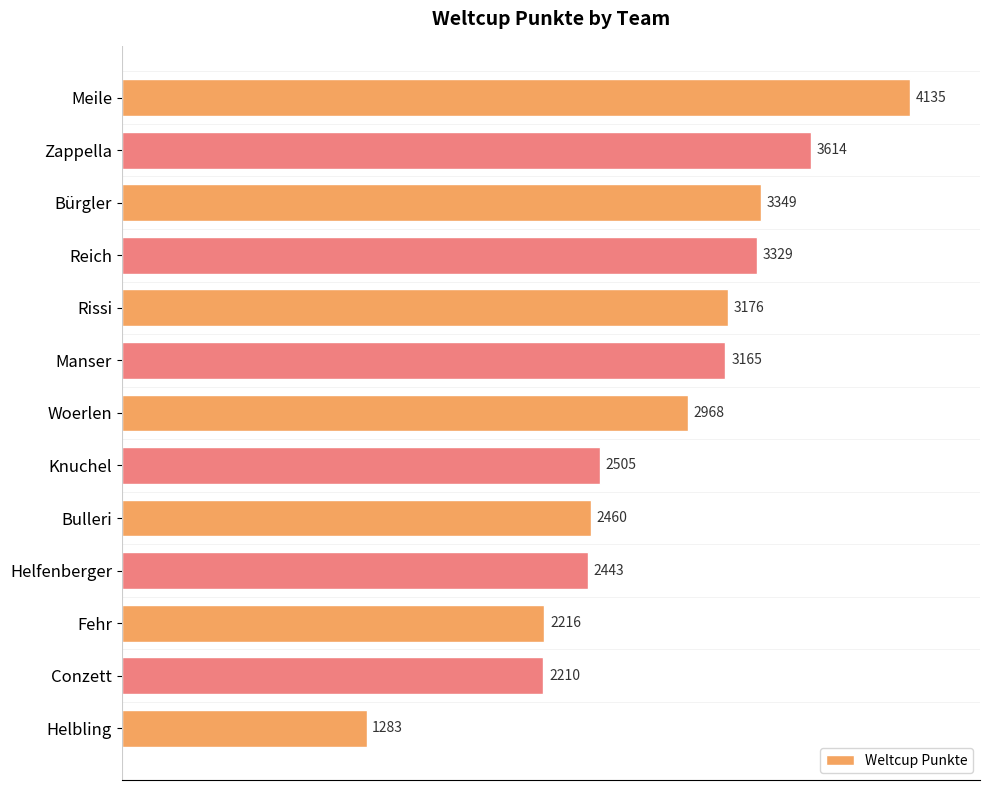

What value does the data have at Helbling, to the nearest 50?

1300